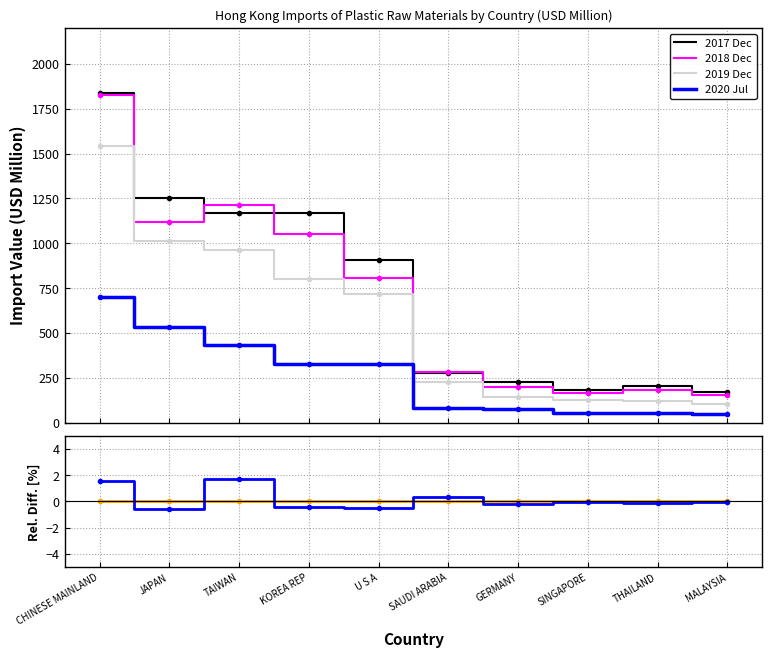

Is this an area chart (filled region under the line)?

No